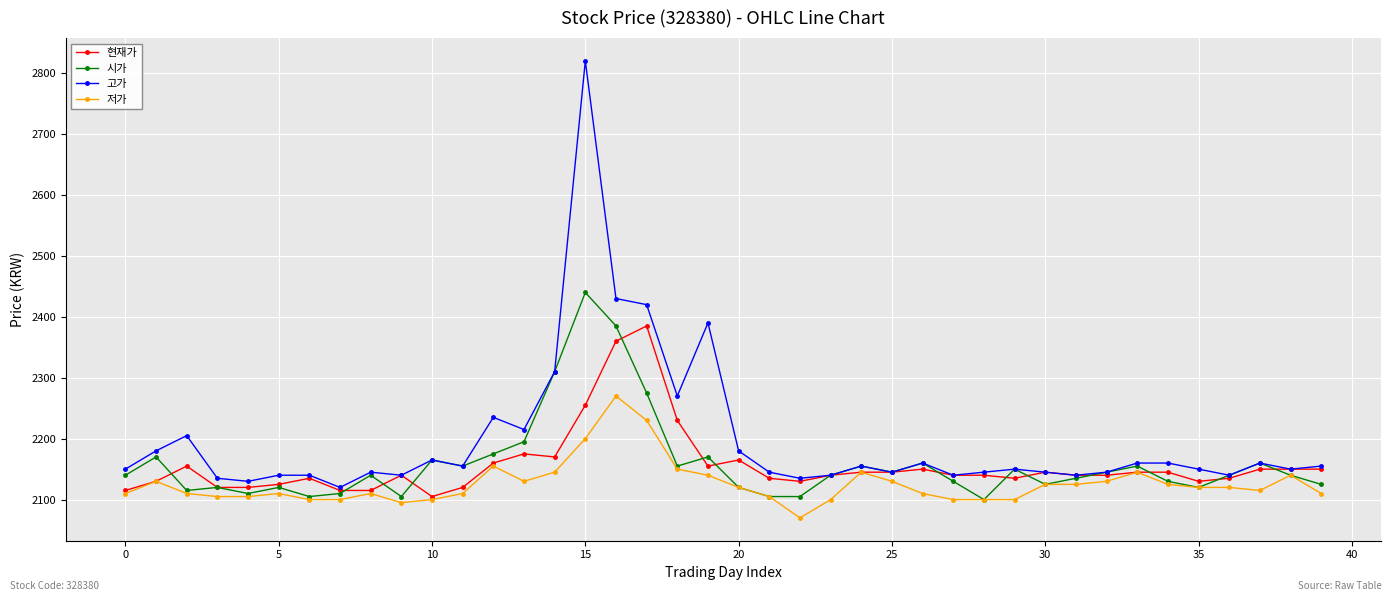

What is the maximum value shown in the chart?

2820